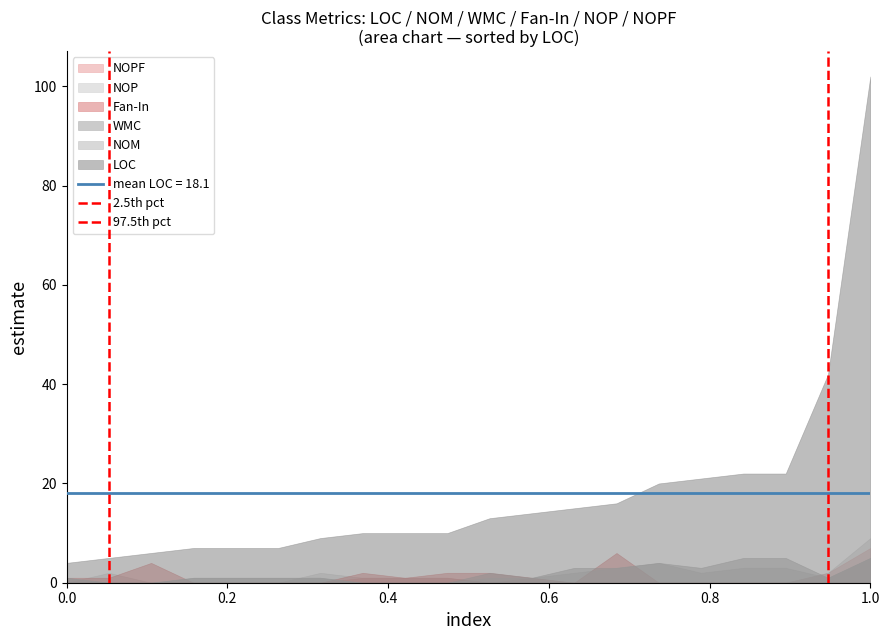

Is the value of 2.5th pct at 0.2 greater than the value of 97.5th pct at 0.2?

No